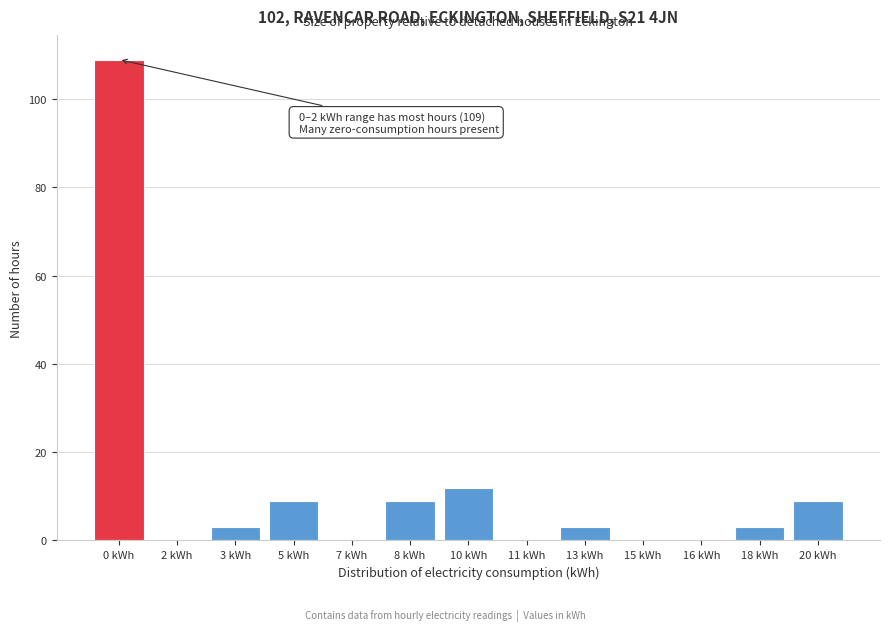

Reading right to left, what are all the values shown in this chart?

20 kWh=9	18 kWh=3	16 kWh=0	15 kWh=0	13 kWh=3	11 kWh=0	10 kWh=12	8 kWh=9	7 kWh=0	5 kWh=9	3 kWh=3	2 kWh=0	0 kWh=109